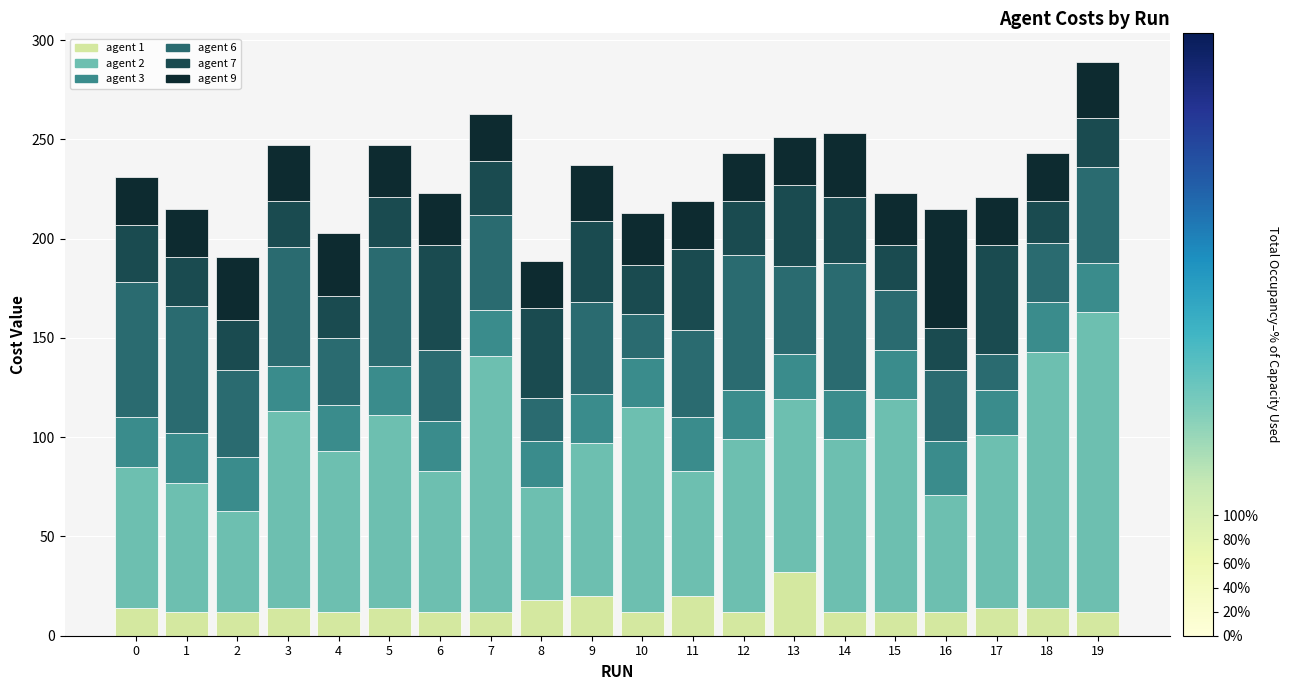

What is the highest value of the agent 1 series?

32